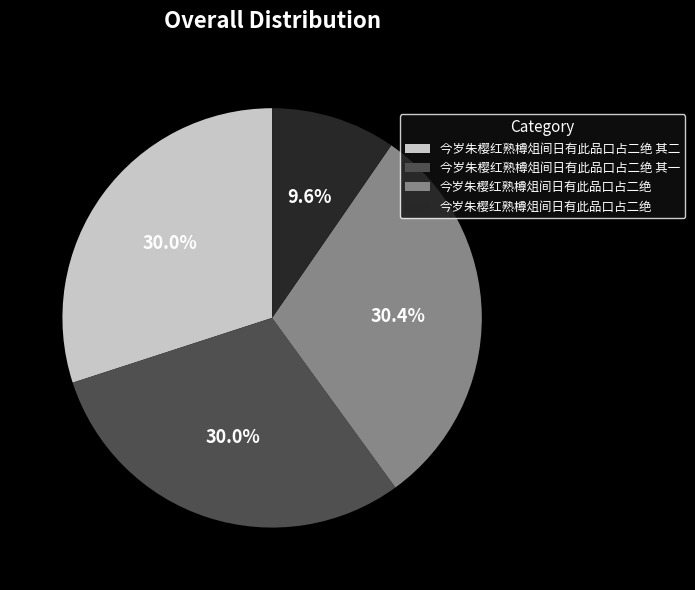

To the nearest percent, what is the difference between the largest and smallest slice percentages?

21%